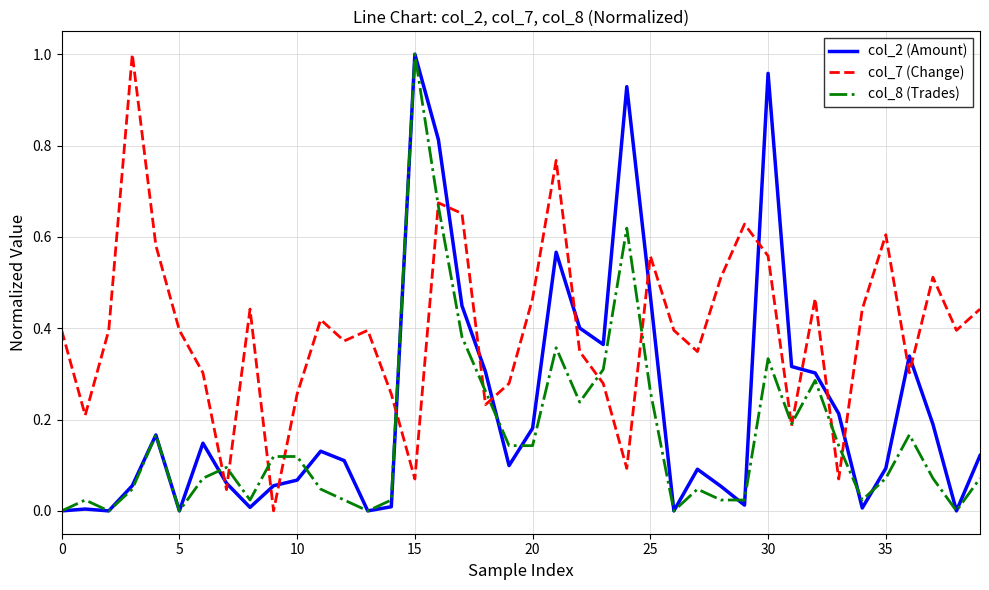

List the series in order of their overall mean, lowest first.

col_8 (Trades), col_2 (Amount), col_7 (Change)